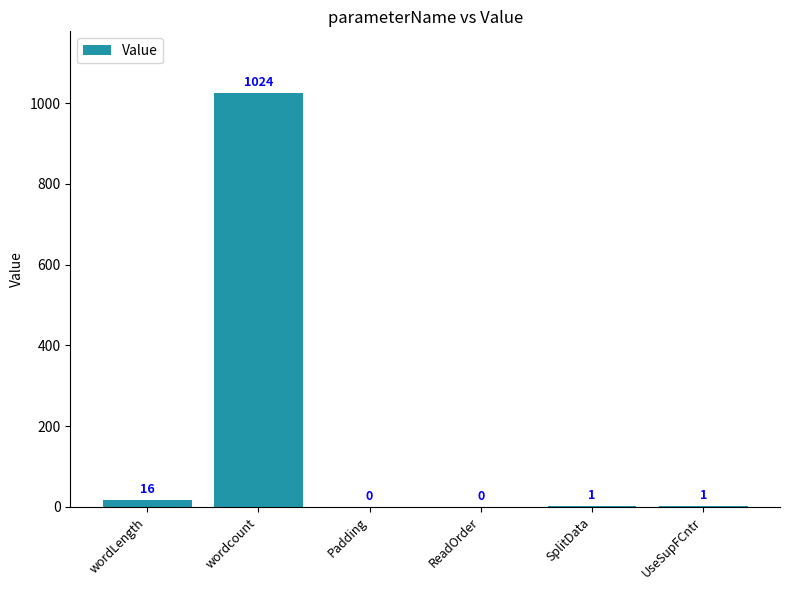

What is the difference between the values at wordcount and Padding?

1024